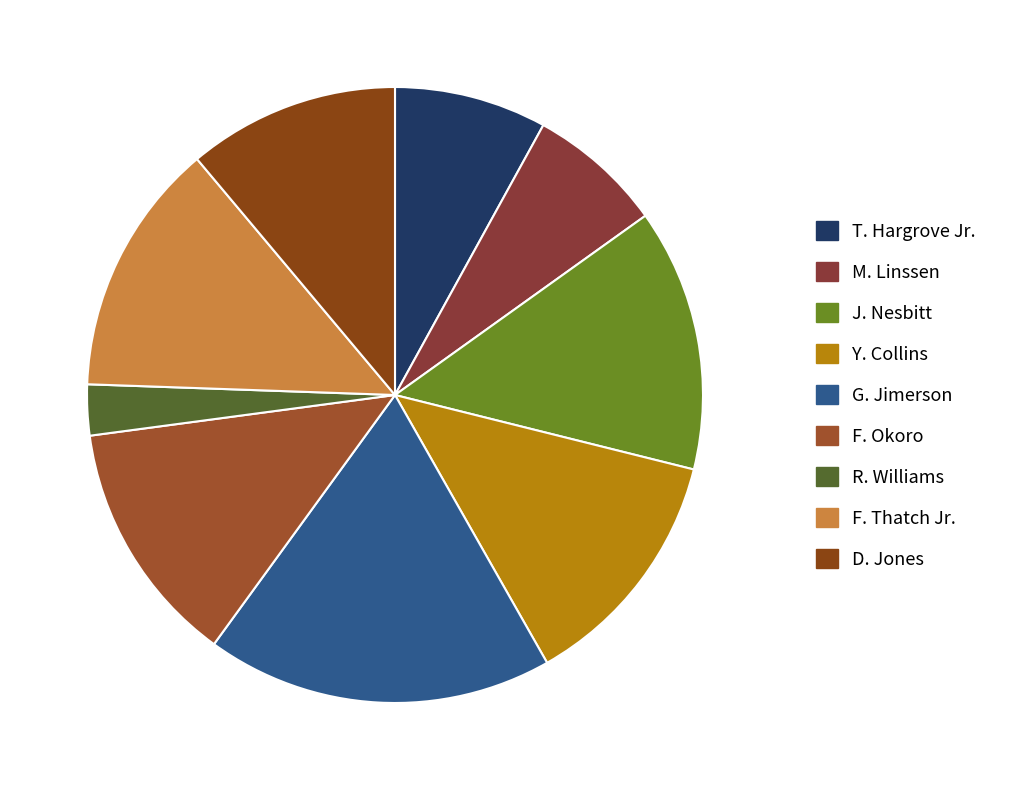

What is the ratio of the value at Y. Collins to the value at J. Nesbitt?

0.9